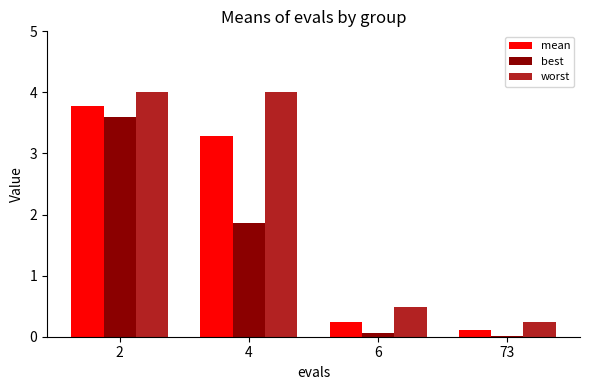

What is the difference between the best values at 4 and 73?

1.8